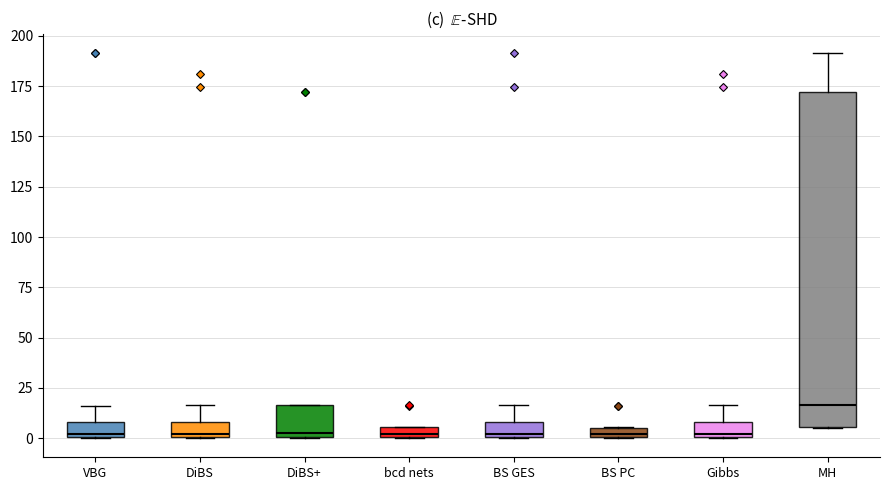

Where is the upper edge of the box for BS GES on the y-axis? The values are not printed on the chart, so give them approximately, as read against the axis.

10